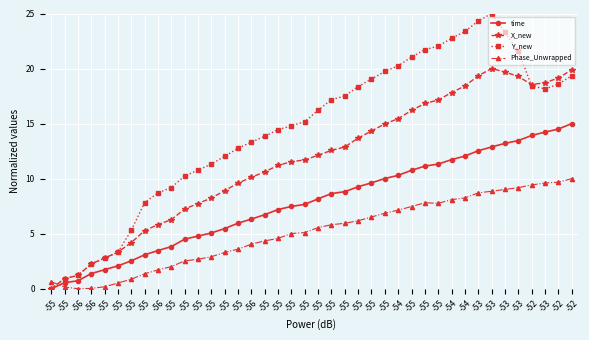

How many data points does each series have?

40